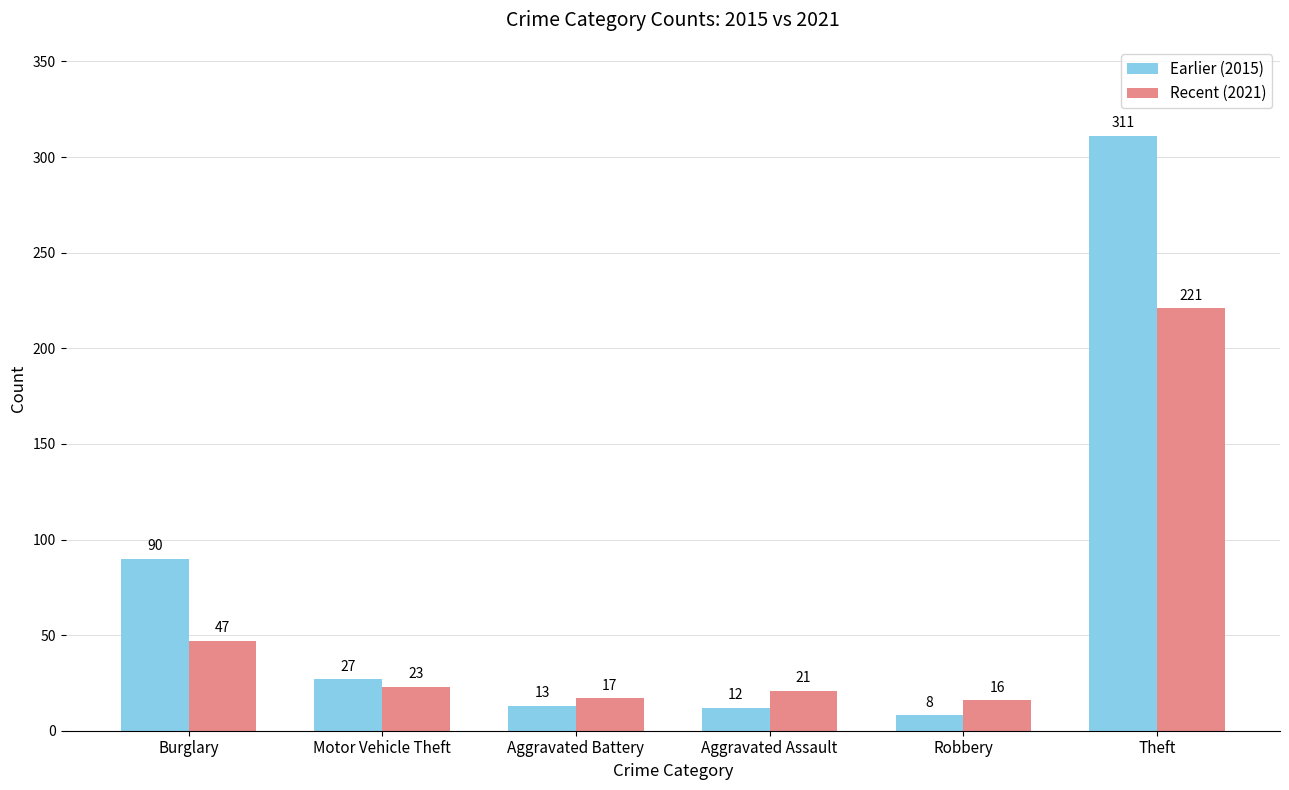

What is the smallest value displayed?

8